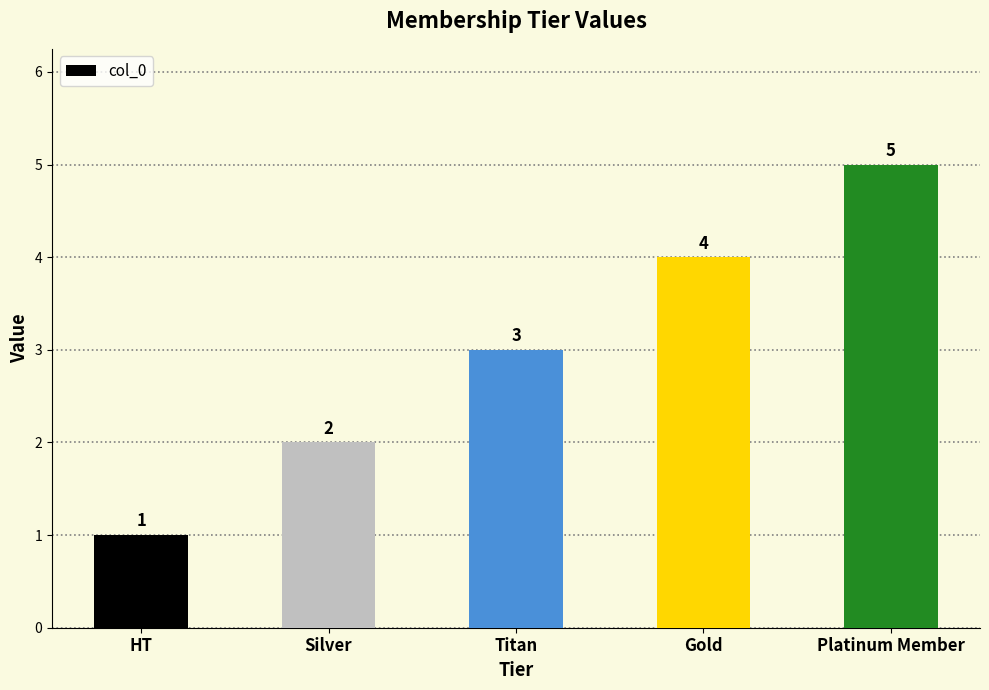

How many categories are shown in the chart?

5